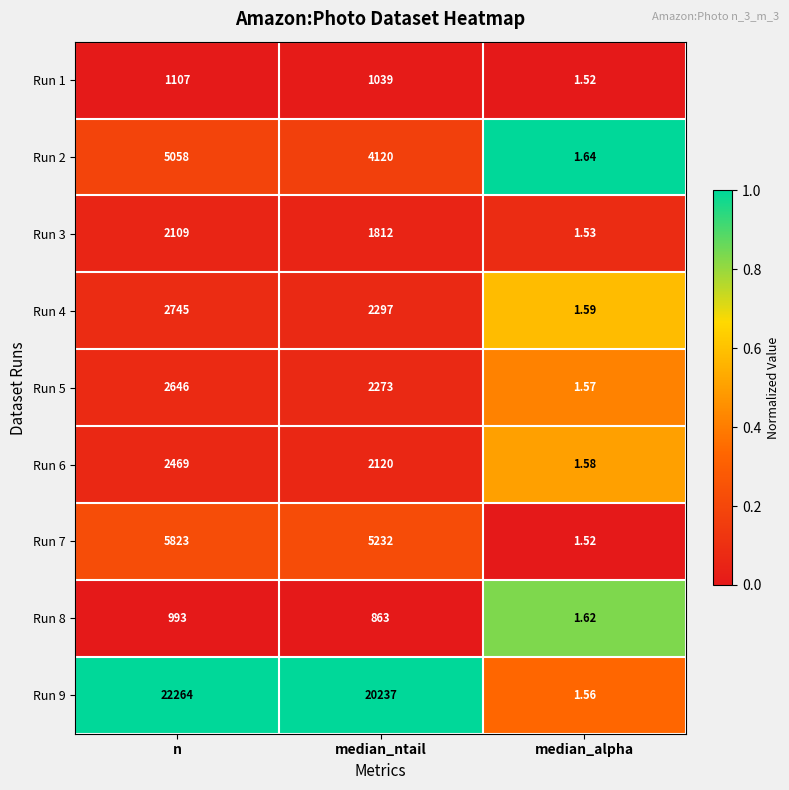

At which label does Run 5 first exceed 2273?

n